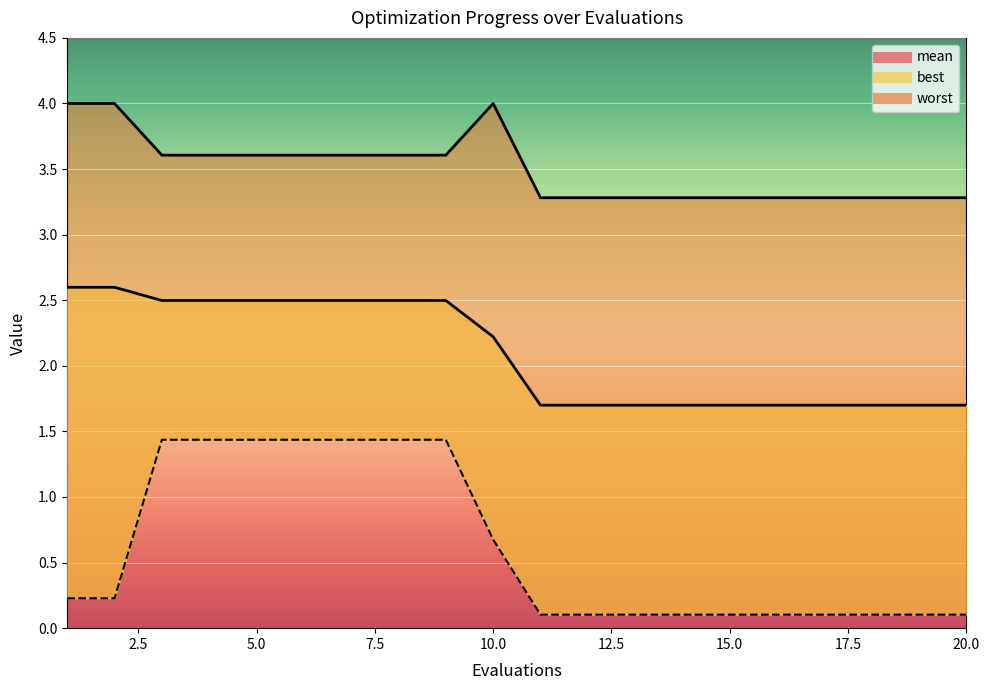

In worst, how many points are higher than both neighbors (excluding endpoints)?

1